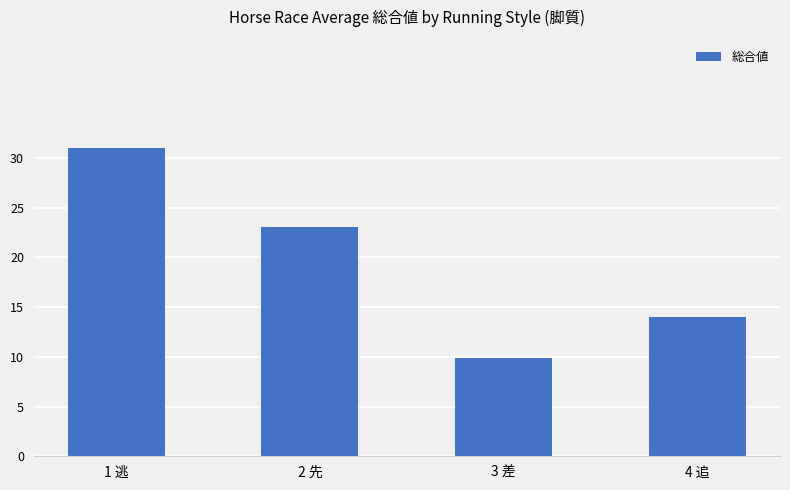

What is the average value?

19.5